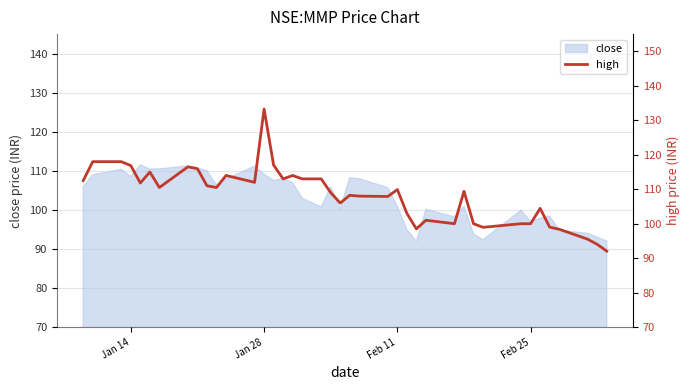

Does the chart have visible grid lines?

Yes